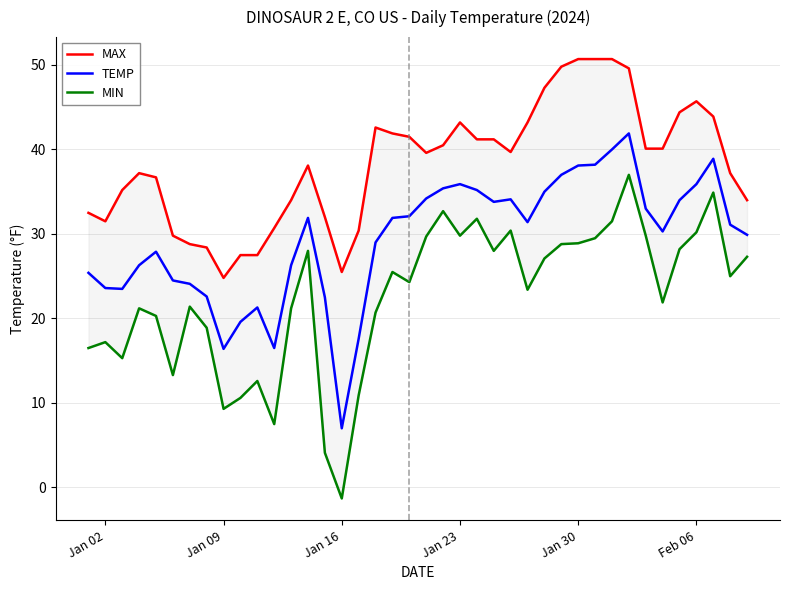

What is the maximum value for TEMP?

41.9